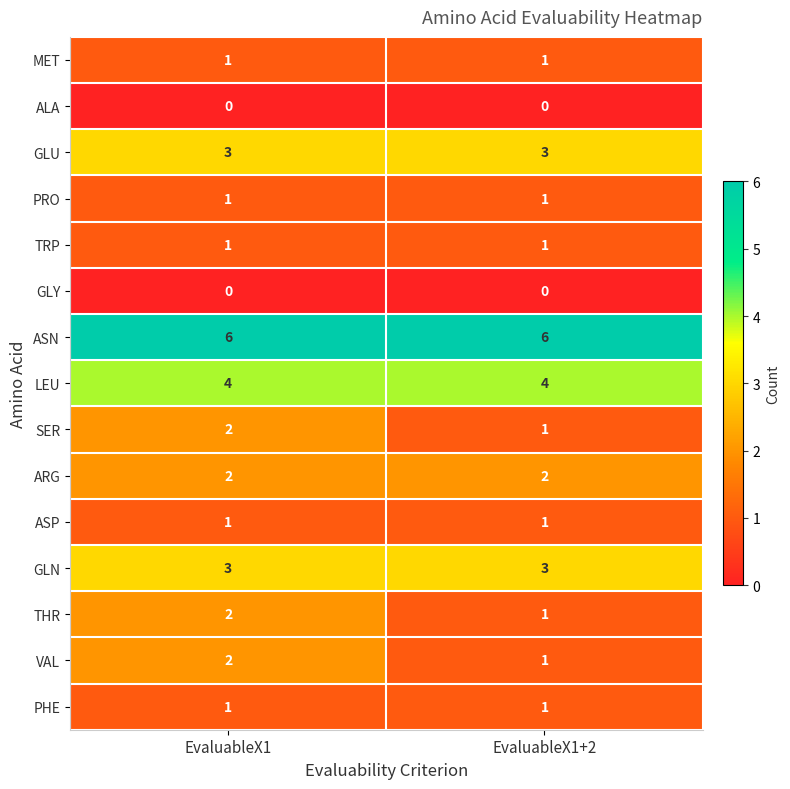

What is the total value across all series at EvaluableX1+2?

26